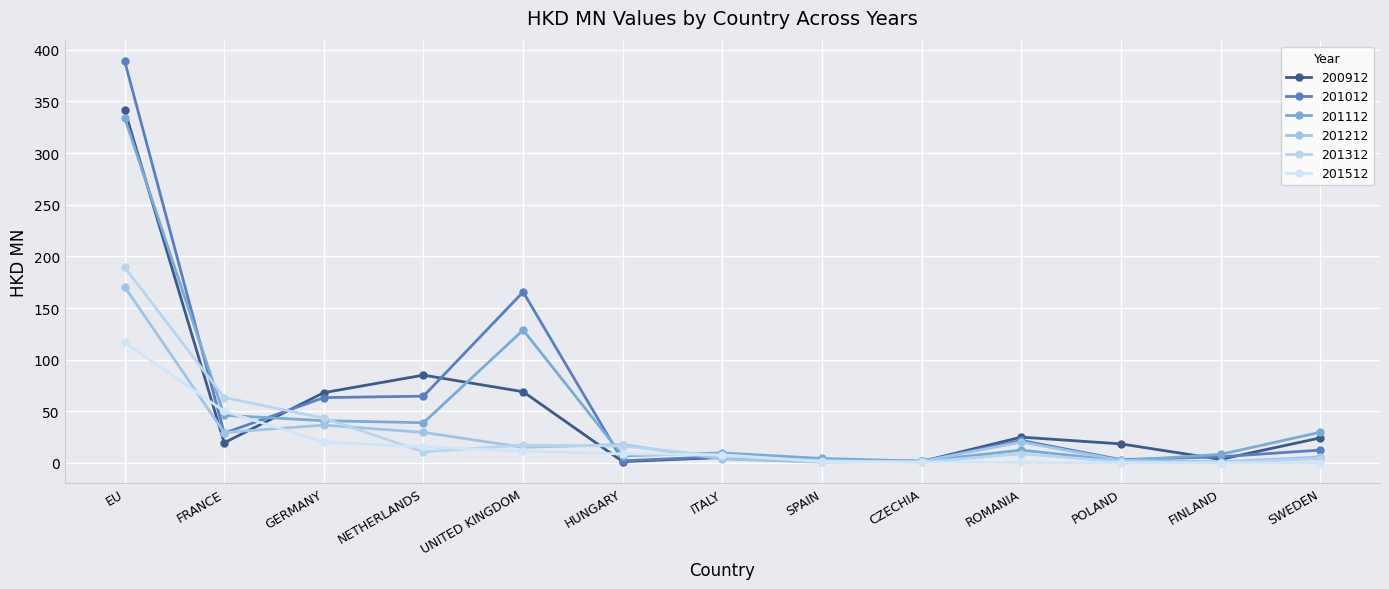

The value of 201012 at ROMANIA is 21.8. True or false?

True